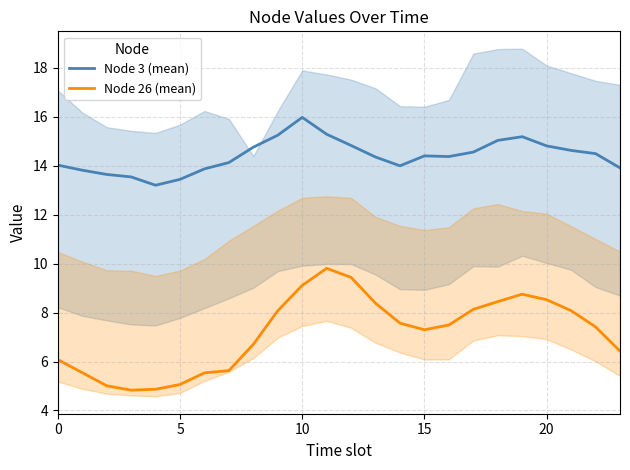

What is the value of the Node 3 (mean) point at the 4th from the left?

13.5